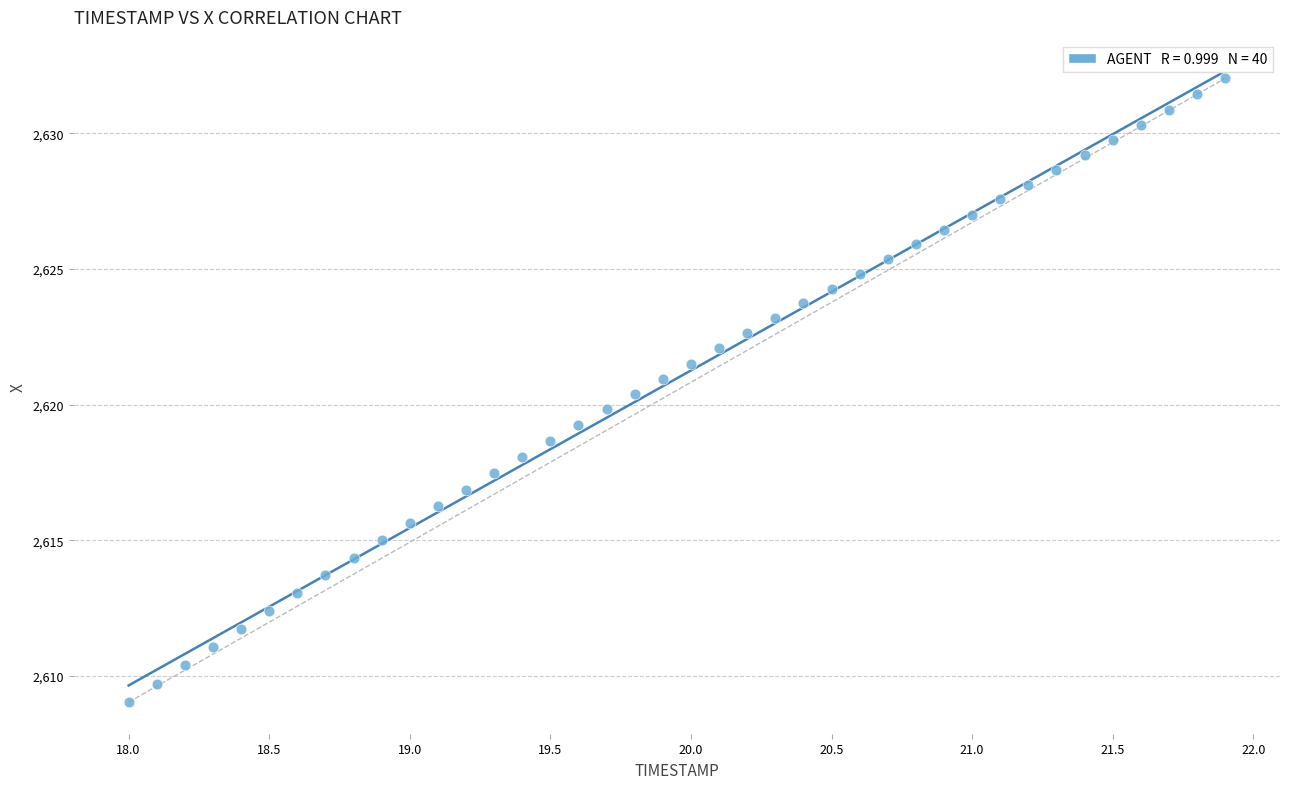

What is the range of Y values (max minus min)?

23.0